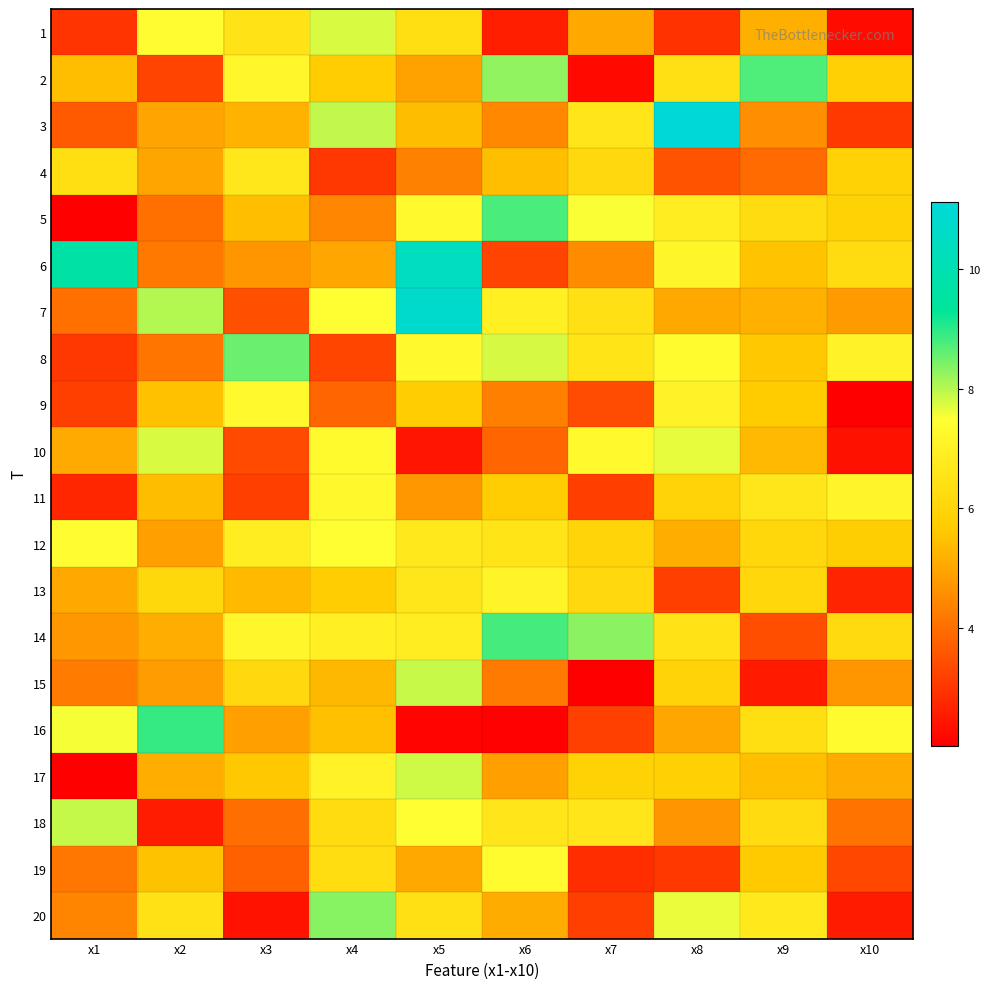

Which category has the lowest value across all series?

x7